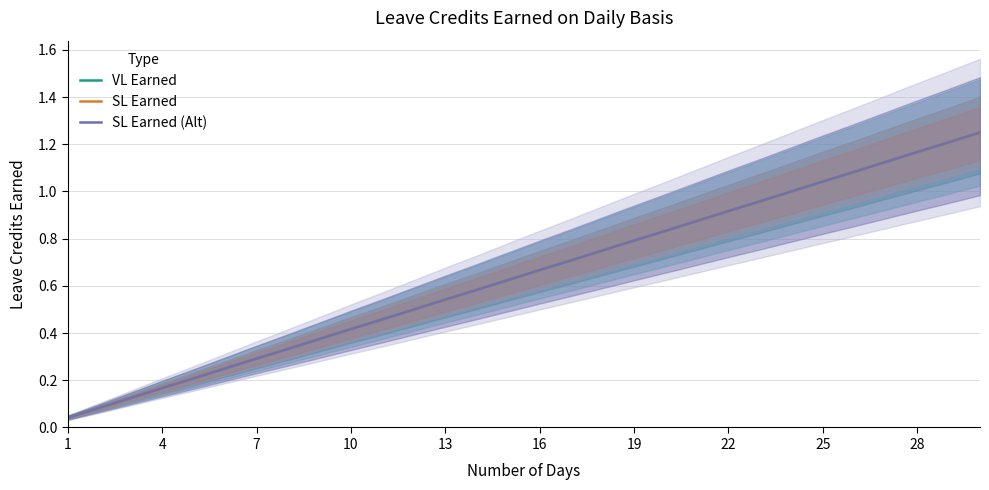

Which series has the largest total across all categories?

VL Earned